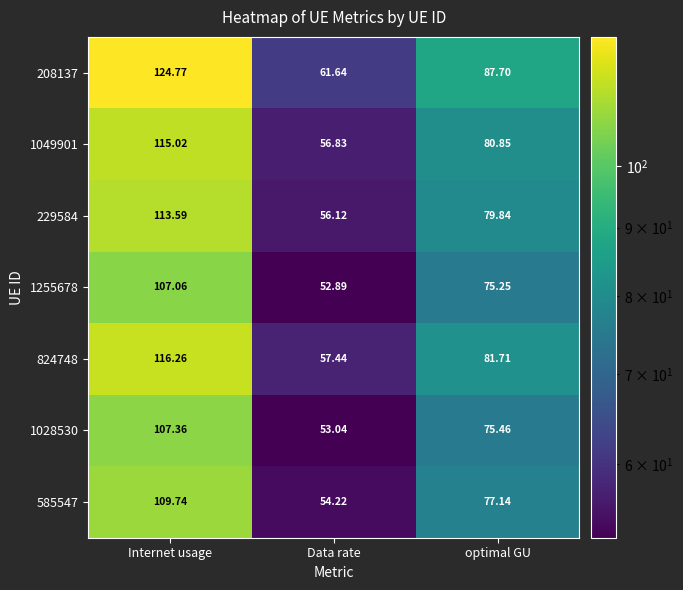

Is the value of 585547 at Internet usage greater than the value of 824748 at Data rate?

Yes